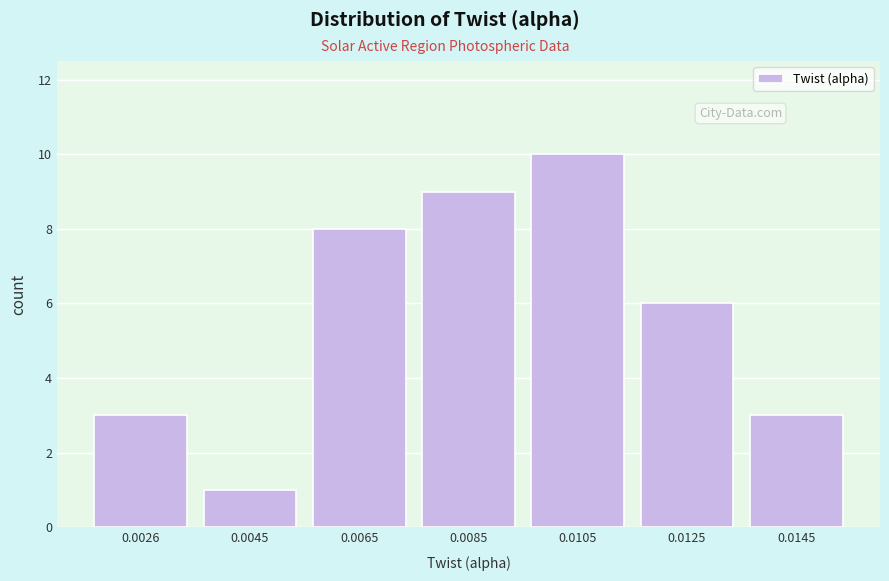

Reading left to right, list all the values displayed in this chart.

0.0026=3	0.0045=1	0.0065=8	0.0085=9	0.0105=10	0.0125=6	0.0145=3